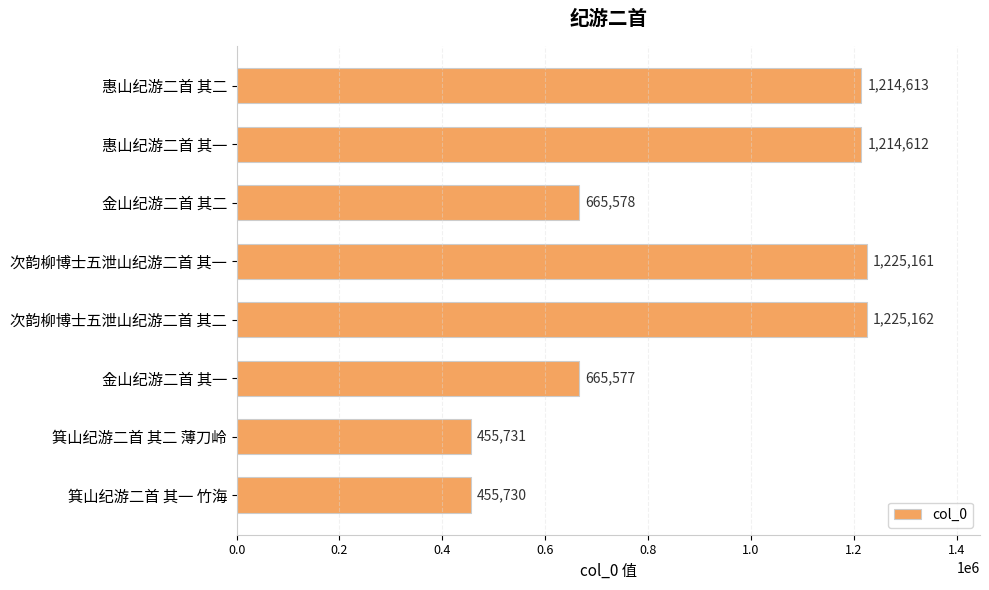

Is it true that the value at 惠山纪游二首 其二 is 841724?

False